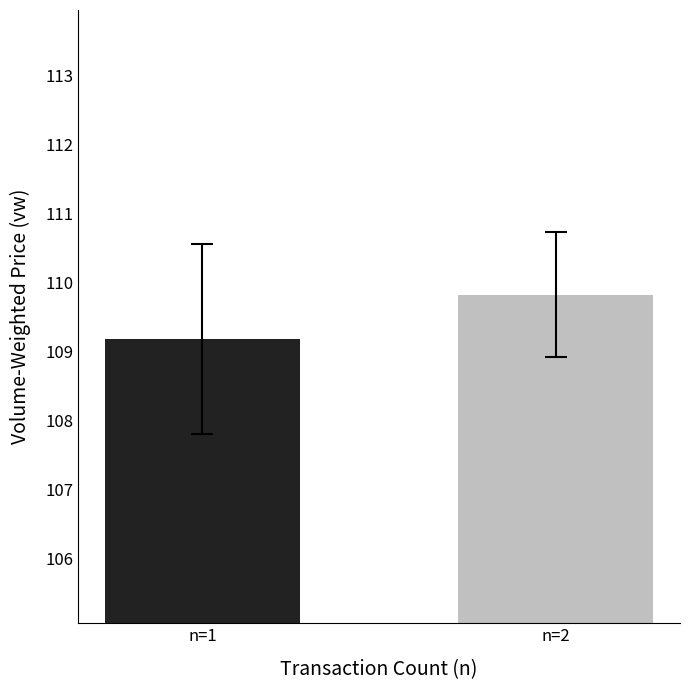

True or false: the data shows 166.5 at n=1.

False